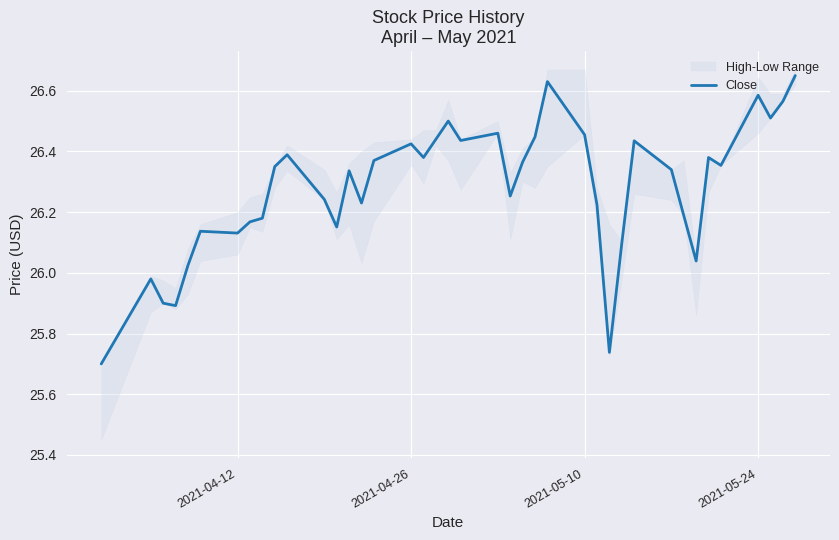

What is the difference between the maximum and minimum values?

0.9